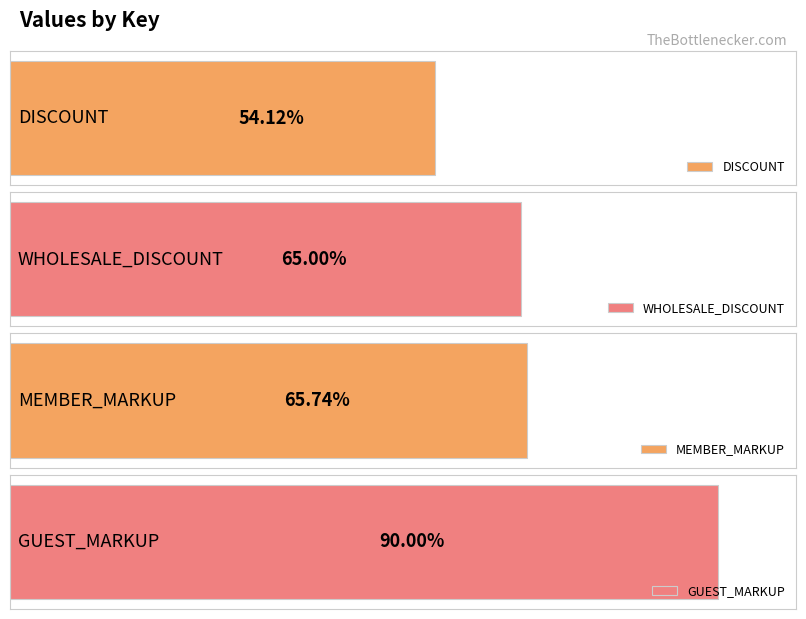

What is the average value?

0.7